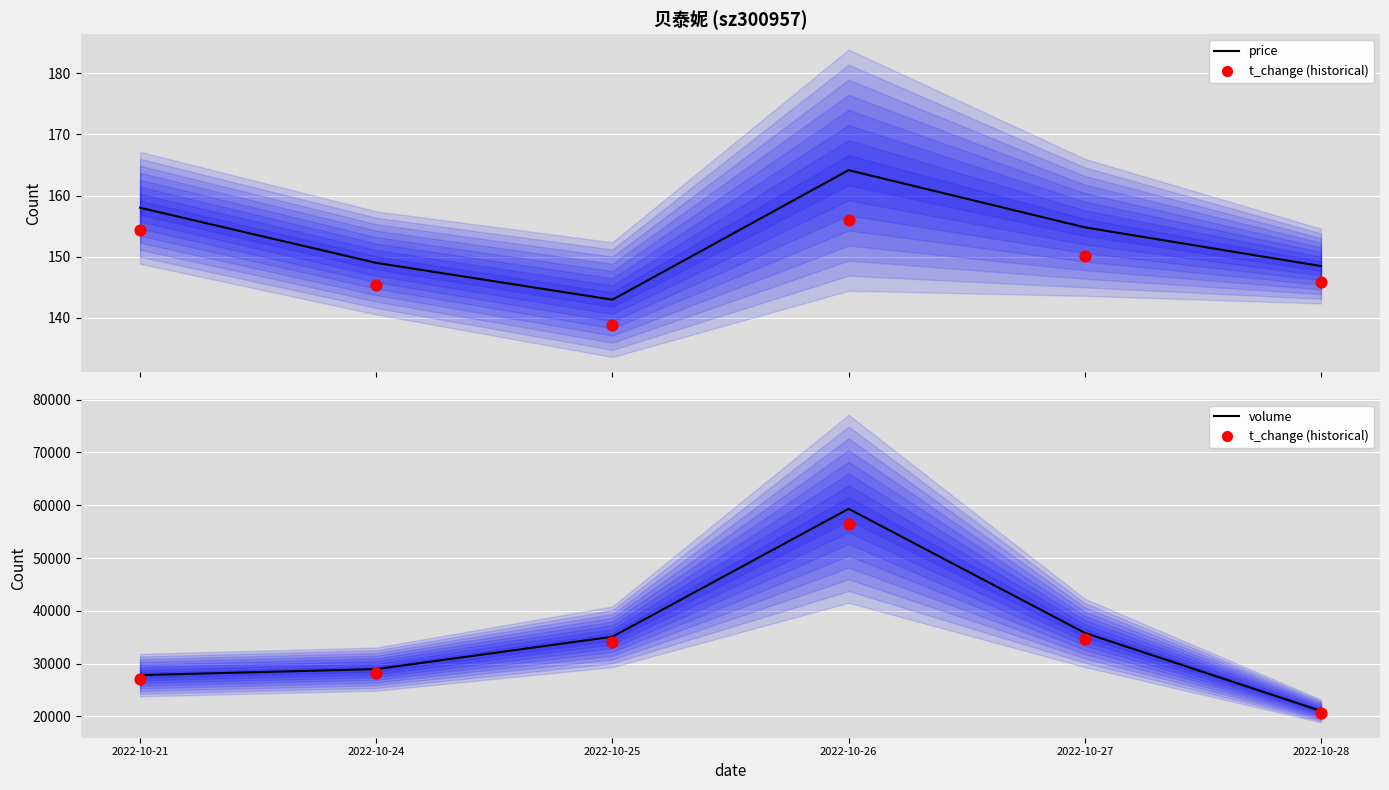

Is the value of volume at 2022-10-26 greater than the value of price at 2022-10-26?

Yes